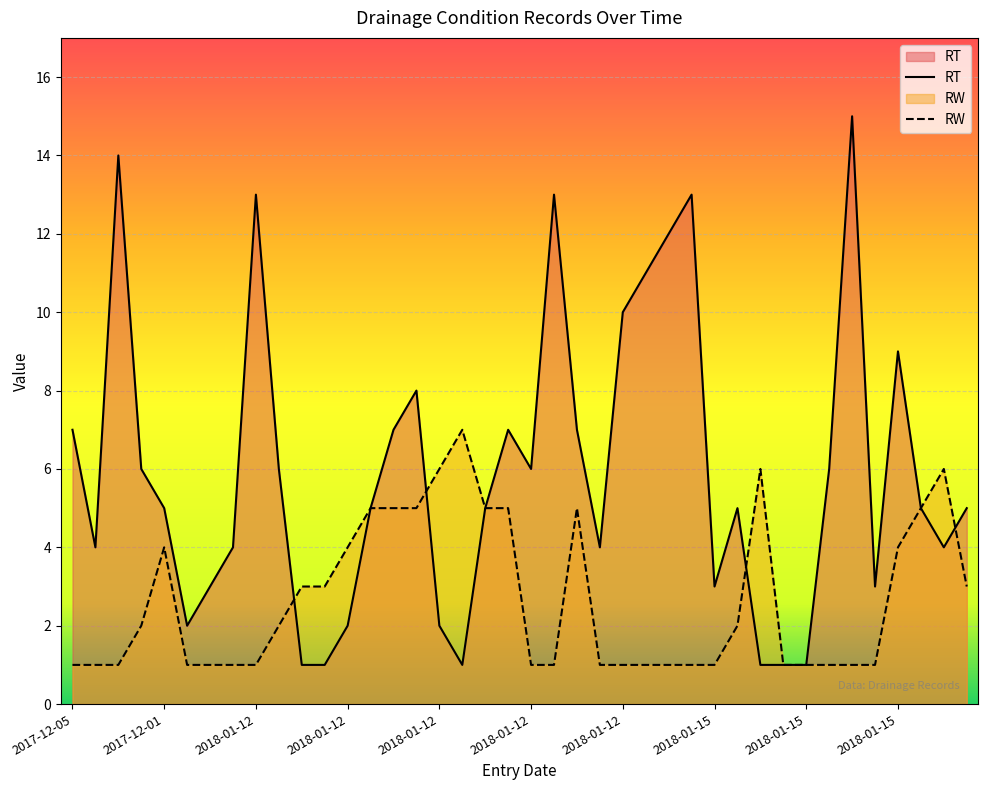

How many lines are shown in the chart?

2